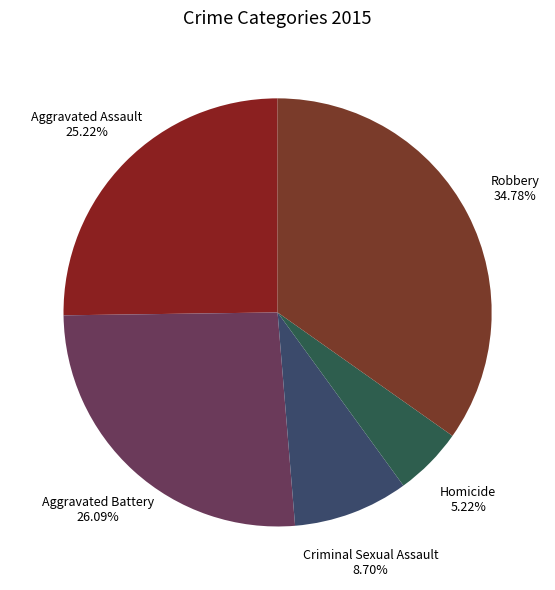

How many slices are in this pie chart?

5